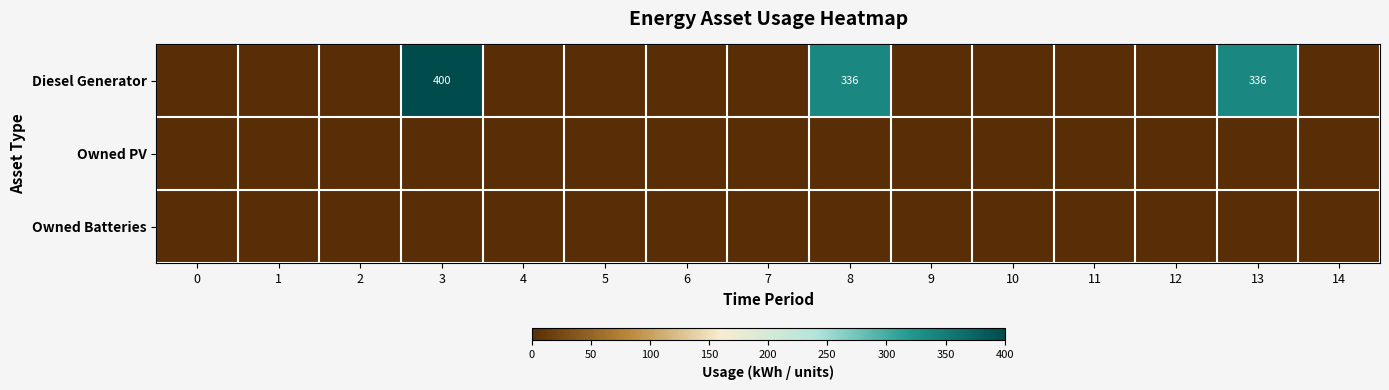

True or false: Diesel Generator has a value of 400 at 3.

True